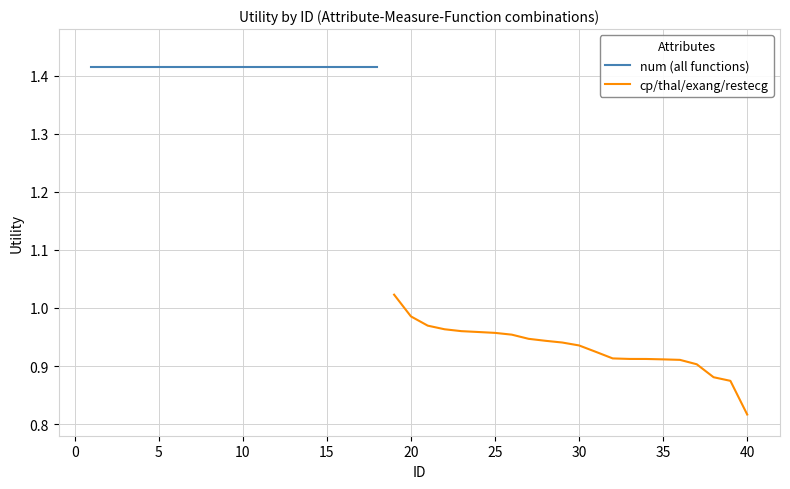

Which category has the lowest value in the cp/thal/exang/restecg series?

40